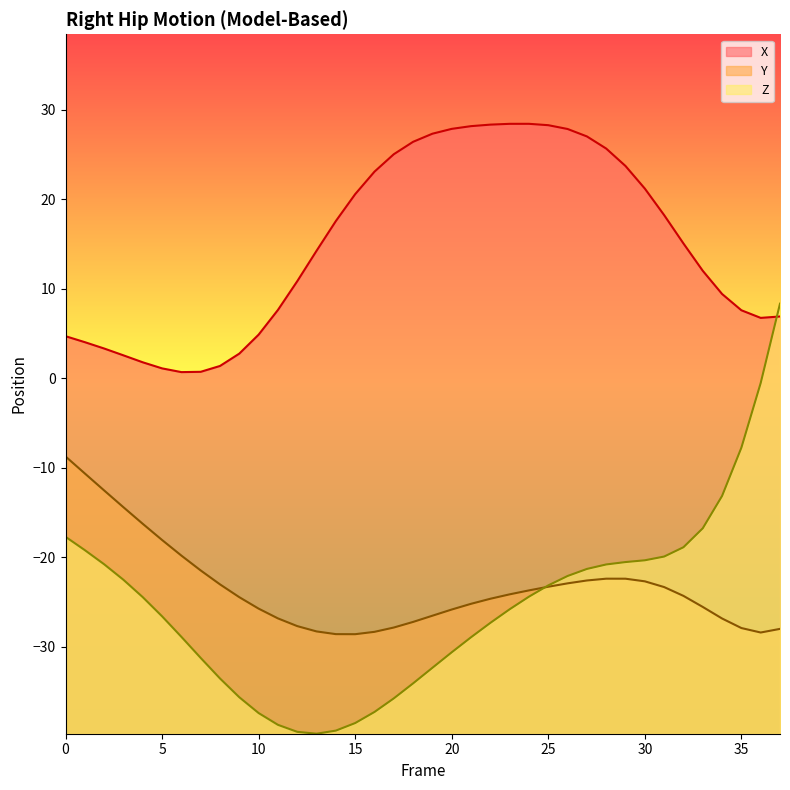

Where is the first local maximum for X?

24